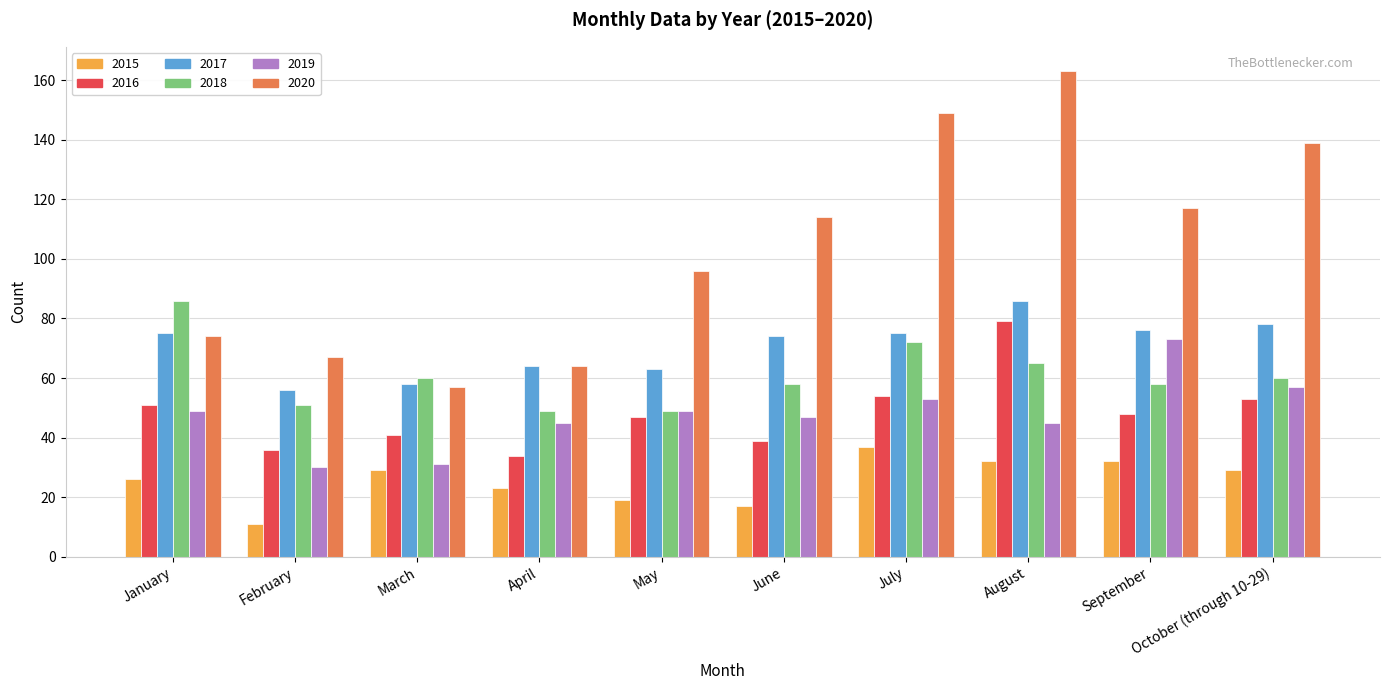

What is the total value across all series at April?

279